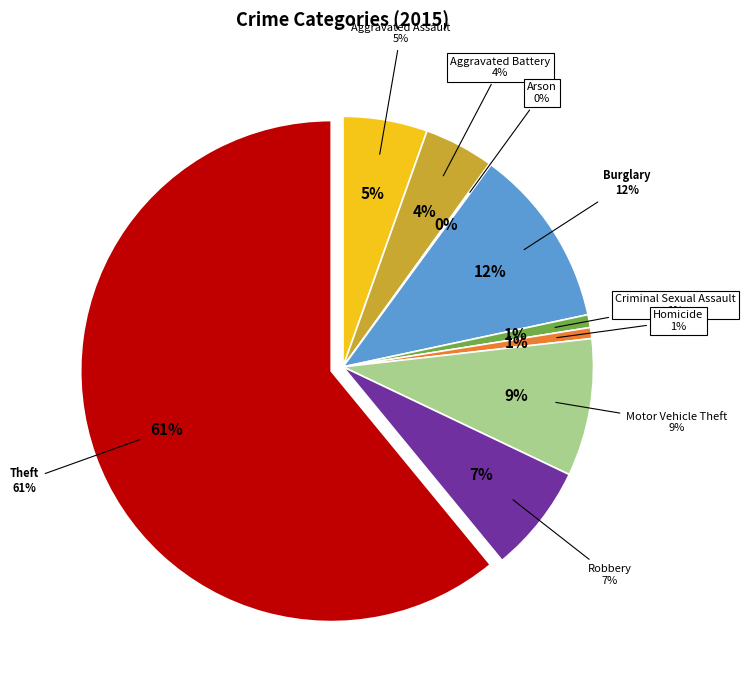

Is the sum of Arson and Theft greater than half?

Yes